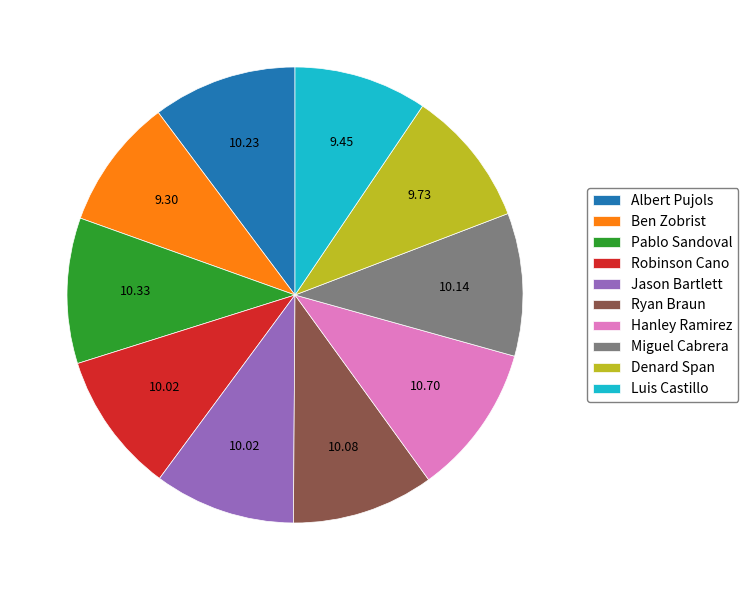

Is it true that Jason Bartlett is 10% of the pie?

True